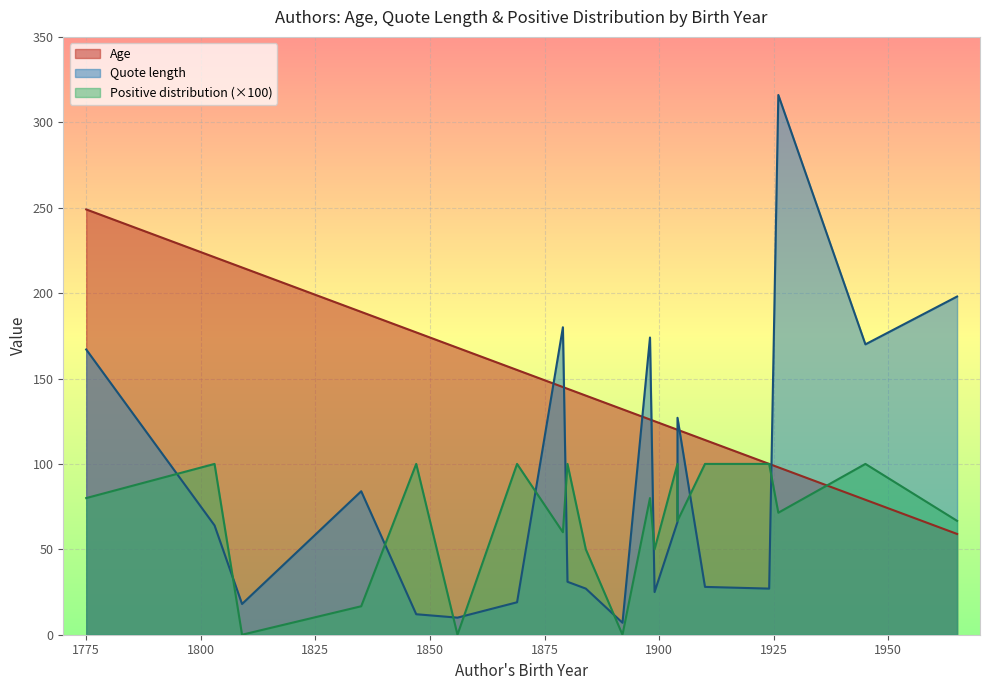

How many categories are shown in the chart?

20